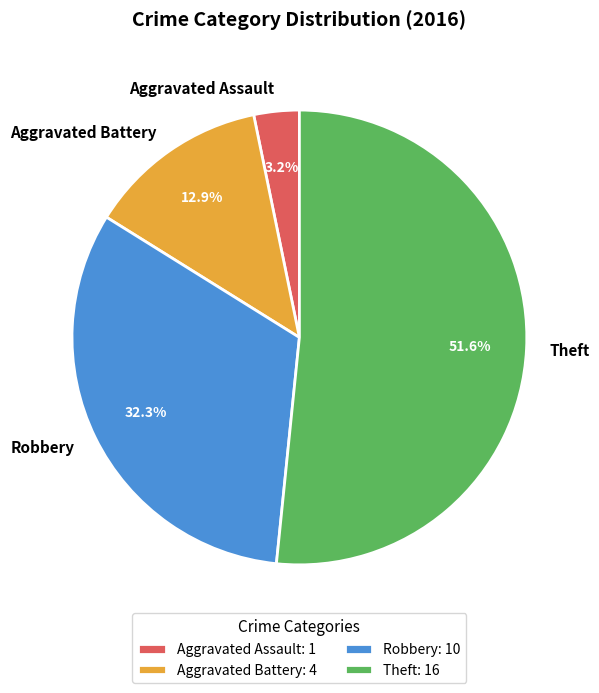

To the nearest percent, what is the difference between the Theft and Aggravated Assault slice percentages?

48%